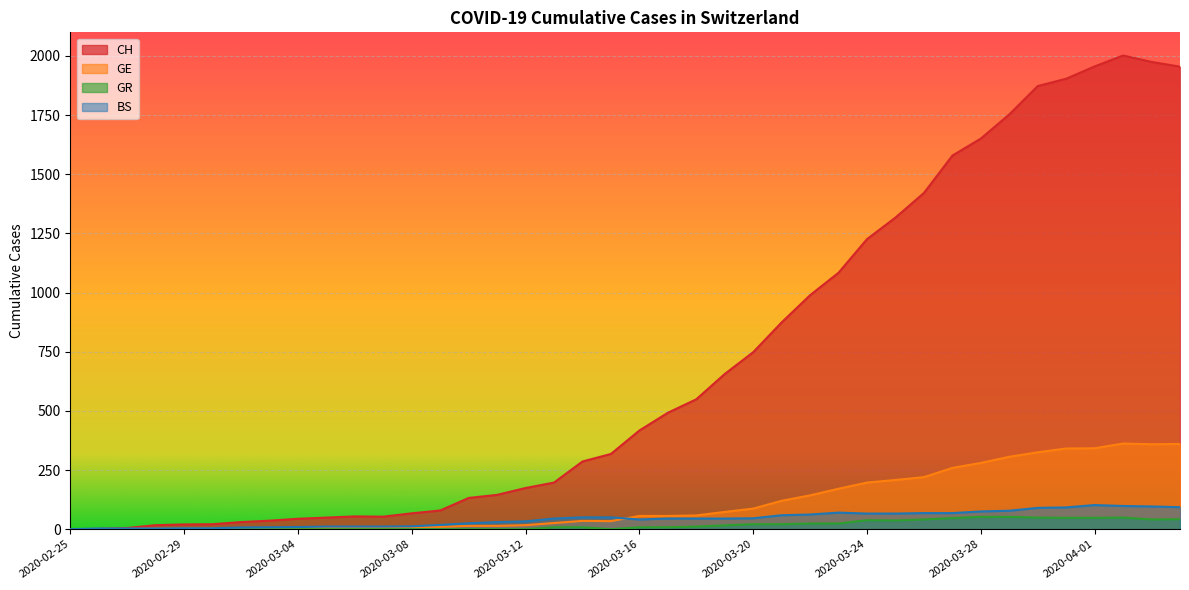

Which has a higher value, 2020-03-03 or 2020-02-28?

2020-03-03